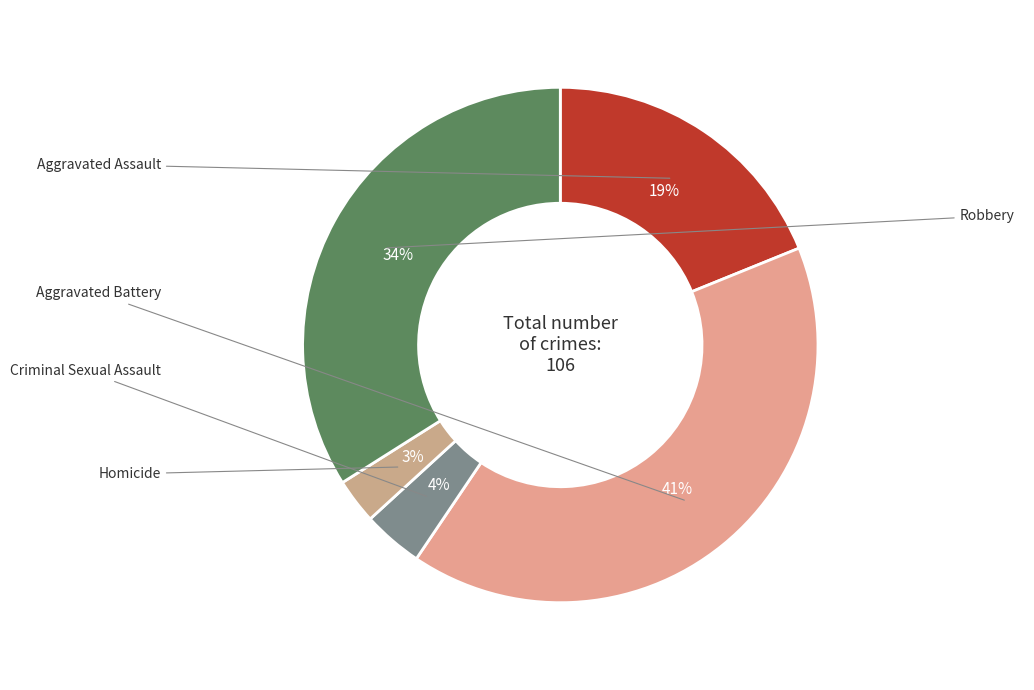

What percentage is the Robbery slice, to the nearest percent?

34%